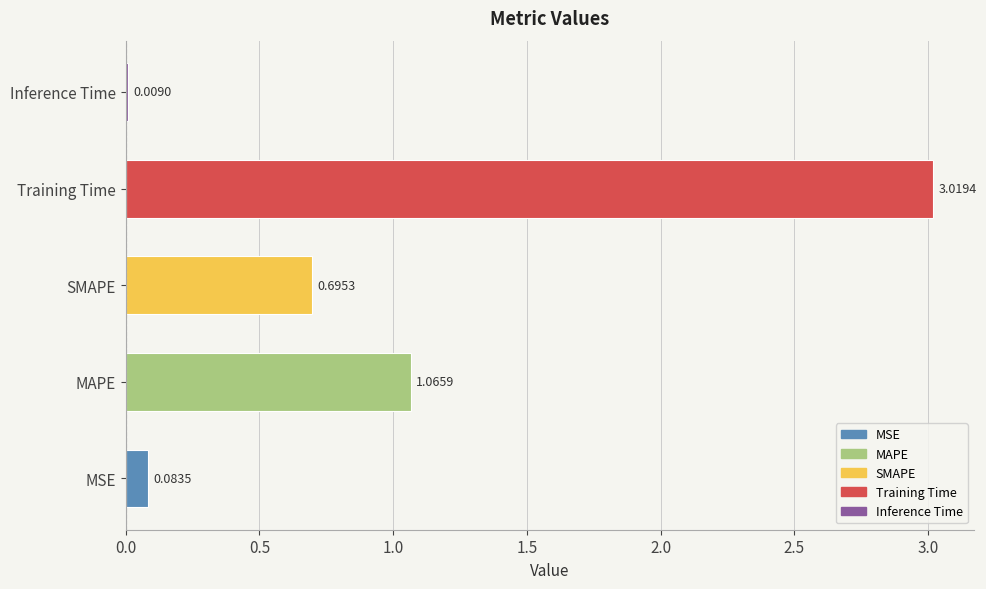

Which label corresponds to the largest value in the chart?

Training Time